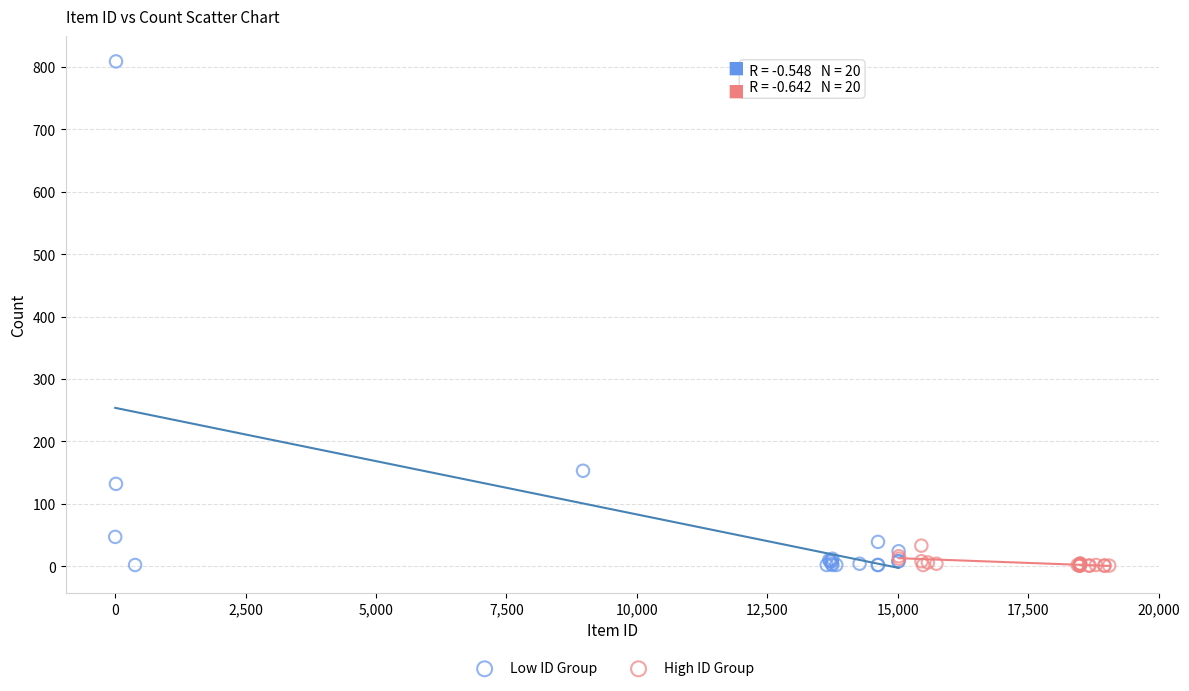

Which series has the largest Y range (max minus min)?

Low ID Group